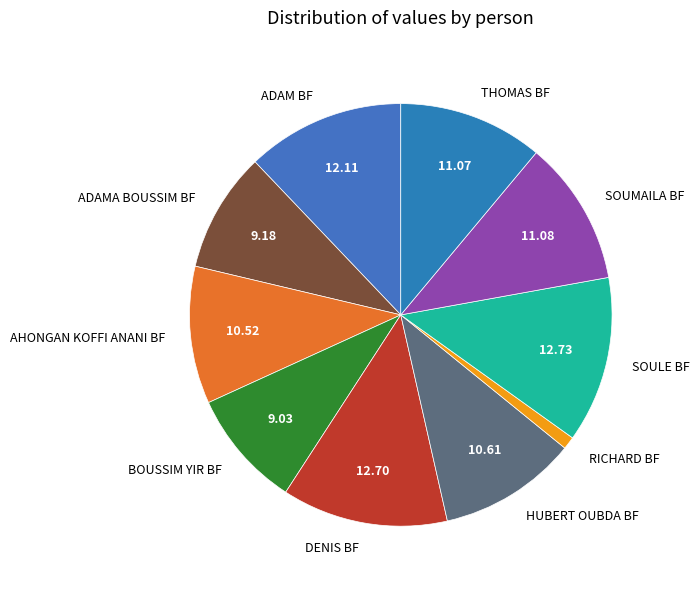

Count the number of slices in the pie.

10